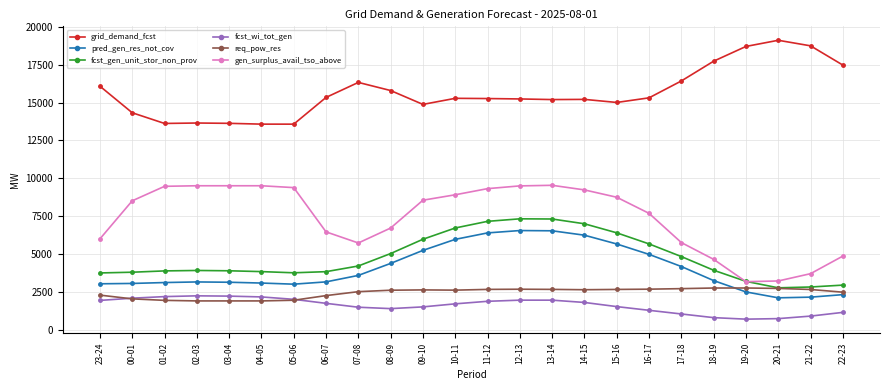

Does the chart have visible grid lines?

Yes